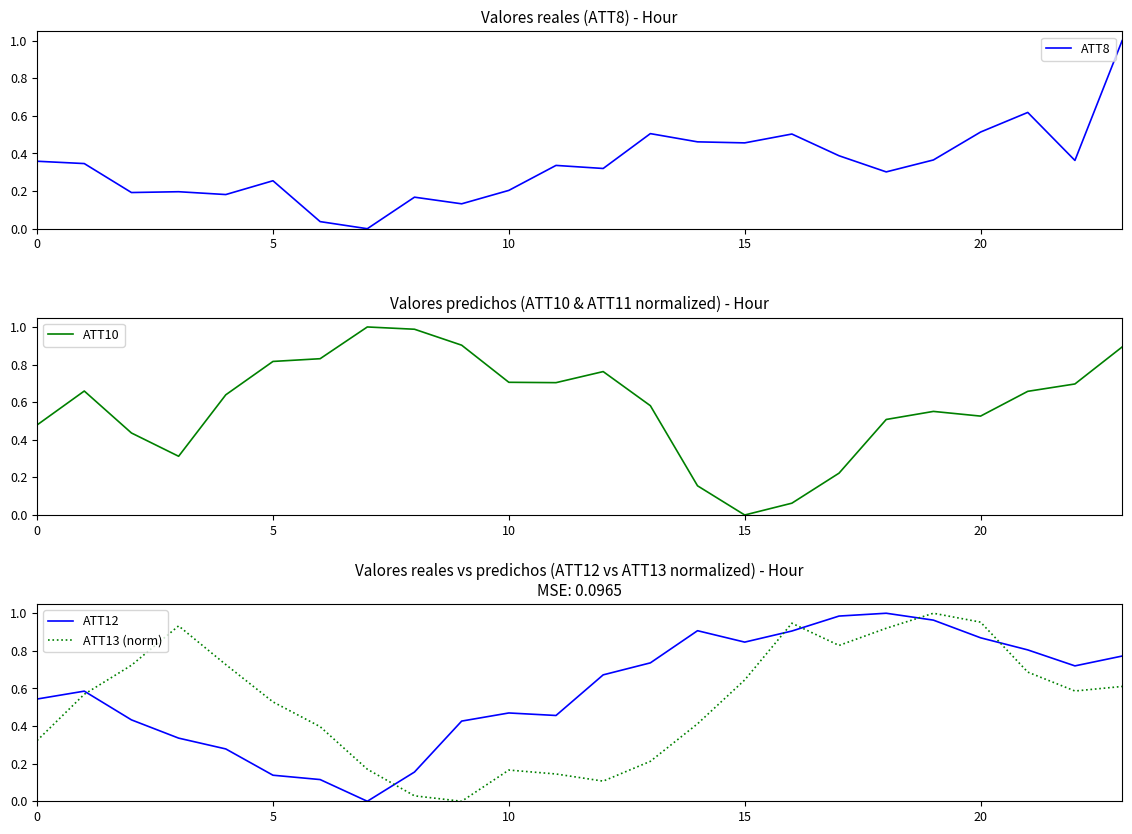

True or false: ATT12 and ATT13 (norm) cross at least once.

True